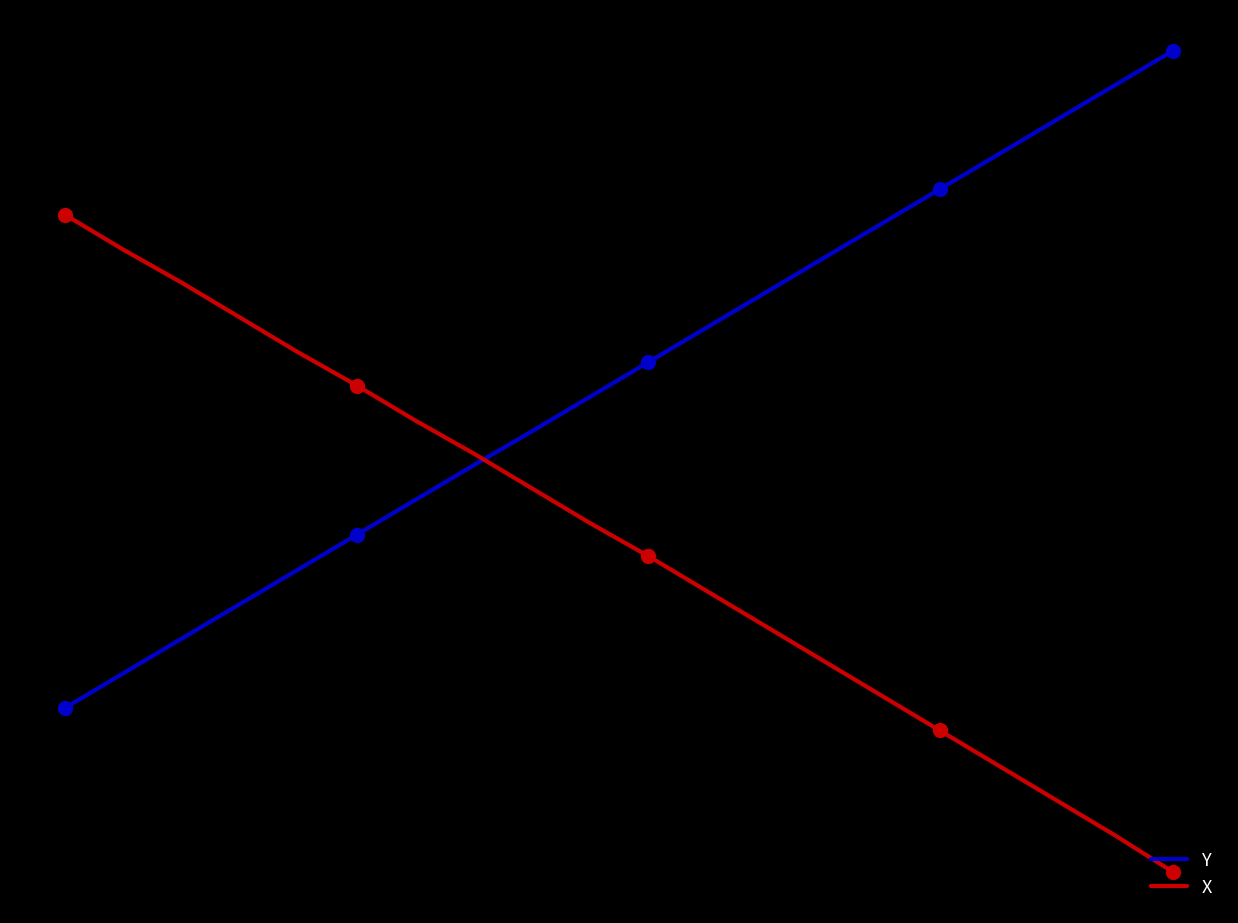

Does the chart display data point markers on the line(s)?

No